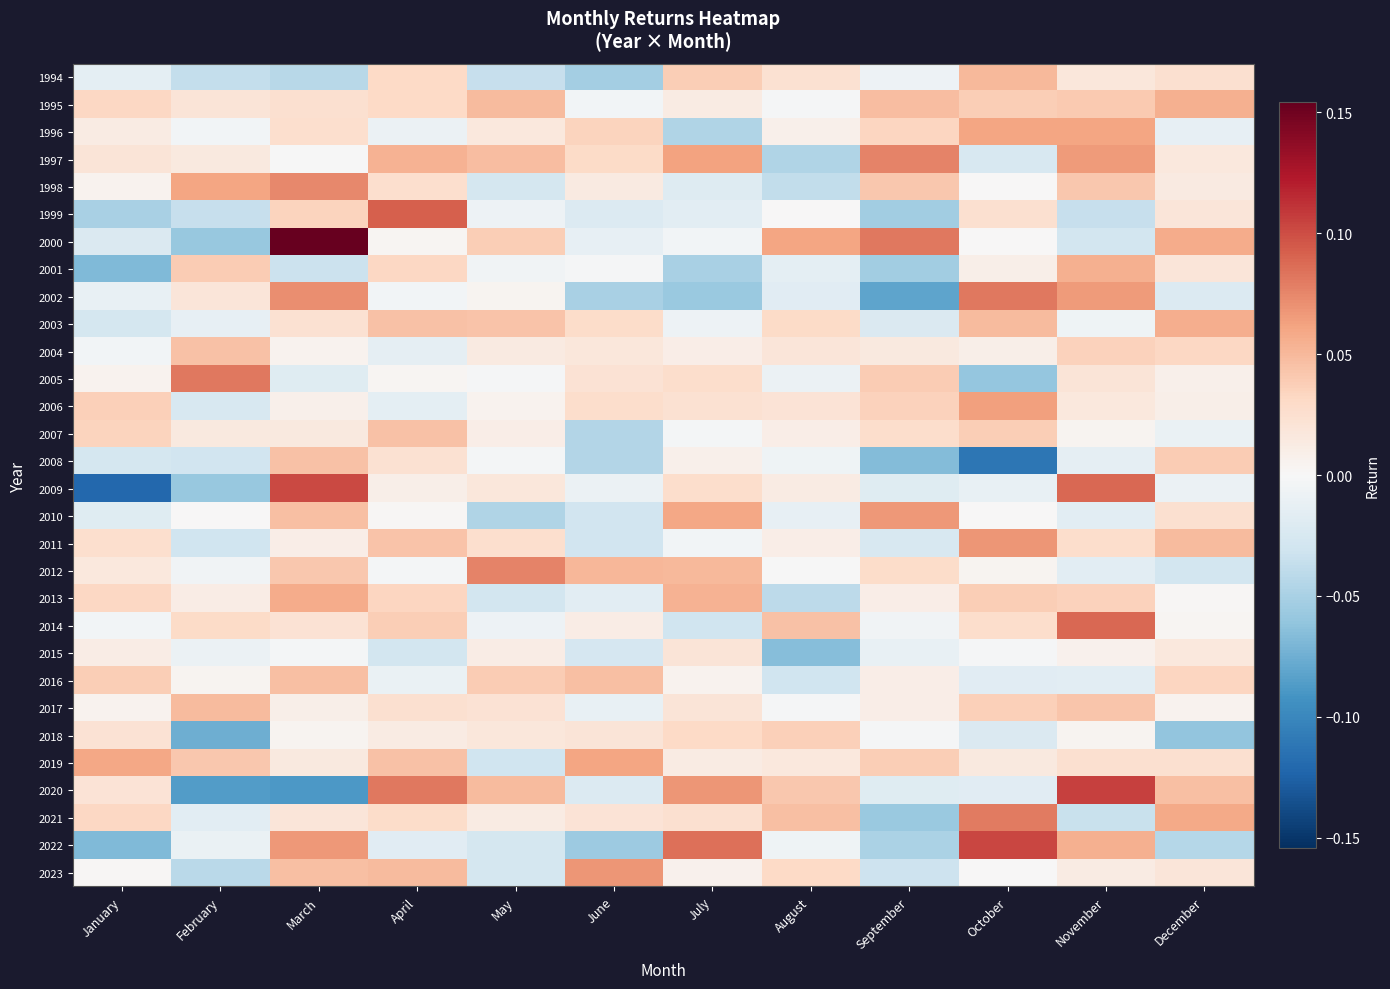

Reading right to left, extract all data points from this chart.

1994: December=0.0	November=0.0	October=0.0	September=-0.0	August=0.0	July=0.0	June=-0.1	May=-0.0	April=0.0	March=-0.0	February=-0.0	January=-0.0
1995: December=0.1	November=0.0	October=0.0	September=0.0	August=-0.0	July=0.0	June=-0.0	May=0.0	April=0.0	March=0.0	February=0.0	January=0.0
1996: December=-0.0	November=0.1	October=0.1	September=0.0	August=0.0	July=-0.0	June=0.0	May=0.0	April=-0.0	March=0.0	February=-0.0	January=0.0
1997: December=0.0	November=0.1	October=-0.0	September=0.1	August=-0.0	July=0.1	June=0.0	May=0.0	April=0.1	March=-0.0	February=0.0	January=0.0
1998: December=0.0	November=0.0	October=0.0	September=0.0	August=-0.0	July=-0.0	June=0.0	May=-0.0	April=0.0	March=0.1	February=0.1	January=0.0
1999: December=0.0	November=-0.0	October=0.0	September=-0.1	August=0.0	July=-0.0	June=-0.0	May=-0.0	April=0.1	March=0.0	February=-0.0	January=-0.0
2000: December=0.1	November=-0.0	October=0.0	September=0.1	August=0.1	July=-0.0	June=-0.0	May=0.0	April=0.0	March=0.2	February=-0.1	January=-0.0
2001: December=0.0	November=0.1	October=0.0	September=-0.1	August=-0.0	July=-0.0	June=-0.0	May=-0.0	April=0.0	March=-0.0	February=0.0	January=-0.1
2002: December=-0.0	November=0.1	October=0.1	September=-0.1	August=-0.0	July=-0.1	June=-0.1	May=0.0	April=-0.0	March=0.1	February=0.0	January=-0.0
2003: December=0.1	November=-0.0	October=0.0	September=-0.0	August=0.0	July=-0.0	June=0.0	May=0.0	April=0.0	March=0.0	February=-0.0	January=-0.0
2004: December=0.0	November=0.0	October=0.0	September=0.0	August=0.0	July=0.0	June=0.0	May=0.0	April=-0.0	March=0.0	February=0.0	January=-0.0
2005: December=0.0	November=0.0	October=-0.1	September=0.0	August=-0.0	July=0.0	June=0.0	May=-0.0	April=0.0	March=-0.0	February=0.1	January=0.0
2006: December=0.0	November=0.0	October=0.1	September=0.0	August=0.0	July=0.0	June=0.0	May=0.0	April=-0.0	March=0.0	February=-0.0	January=0.0
2007: December=-0.0	November=0.0	October=0.0	September=0.0	August=0.0	July=-0.0	June=-0.0	May=0.0	April=0.0	March=0.0	February=0.0	January=0.0
2008: December=0.0	November=-0.0	October=-0.1	September=-0.1	August=-0.0	July=0.0	June=-0.0	May=-0.0	April=0.0	March=0.0	February=-0.0	January=-0.0
2009: December=-0.0	November=0.1	October=-0.0	September=-0.0	August=0.0	July=0.0	June=-0.0	May=0.0	April=0.0	March=0.1	February=-0.1	January=-0.1
2010: December=0.0	November=-0.0	October=0.0	September=0.1	August=-0.0	July=0.1	June=-0.0	May=-0.0	April=0.0	March=0.0	February=0.0	January=-0.0
2011: December=0.0	November=0.0	October=0.1	September=-0.0	August=0.0	July=-0.0	June=-0.0	May=0.0	April=0.0	March=0.0	February=-0.0	January=0.0
2012: December=-0.0	November=-0.0	October=0.0	September=0.0	August=-0.0	July=0.0	June=0.1	May=0.1	April=-0.0	March=0.0	February=-0.0	January=0.0
2013: December=0.0	November=0.0	October=0.0	September=0.0	August=-0.0	July=0.1	June=-0.0	May=-0.0	April=0.0	March=0.1	February=0.0	January=0.0
2014: December=0.0	November=0.1	October=0.0	September=-0.0	August=0.0	July=-0.0	June=0.0	May=-0.0	April=0.0	March=0.0	February=0.0	January=-0.0
2015: December=0.0	November=0.0	October=-0.0	September=-0.0	August=-0.1	July=0.0	June=-0.0	May=0.0	April=-0.0	March=-0.0	February=-0.0	January=0.0
2016: December=0.0	November=-0.0	October=-0.0	September=0.0	August=-0.0	July=0.0	June=0.0	May=0.0	April=-0.0	March=0.0	February=0.0	January=0.0
2017: December=0.0	November=0.0	October=0.0	September=0.0	August=-0.0	July=0.0	June=-0.0	May=0.0	April=0.0	March=0.0	February=0.0	January=0.0
2018: December=-0.1	November=0.0	October=-0.0	September=-0.0	August=0.0	July=0.0	June=0.0	May=0.0	April=0.0	March=0.0	February=-0.1	January=0.0
2019: December=0.0	November=0.0	October=0.0	September=0.0	August=0.0	July=0.0	June=0.1	May=-0.0	April=0.0	March=0.0	February=0.0	January=0.1
2020: December=0.0	November=0.1	October=-0.0	September=-0.0	August=0.0	July=0.1	June=-0.0	May=0.0	April=0.1	March=-0.1	February=-0.1	January=0.0
2021: December=0.1	November=-0.0	October=0.1	September=-0.1	August=0.0	July=0.0	June=0.0	May=0.0	April=0.0	March=0.0	February=-0.0	January=0.0
2022: December=-0.0	November=0.1	October=0.1	September=-0.0	August=-0.0	July=0.1	June=-0.1	May=-0.0	April=-0.0	March=0.1	February=-0.0	January=-0.1
2023: December=0.0	November=0.0	October=0.0	September=-0.0	August=0.0	July=0.0	June=0.1	May=-0.0	April=0.0	March=0.0	February=-0.0	January=0.0